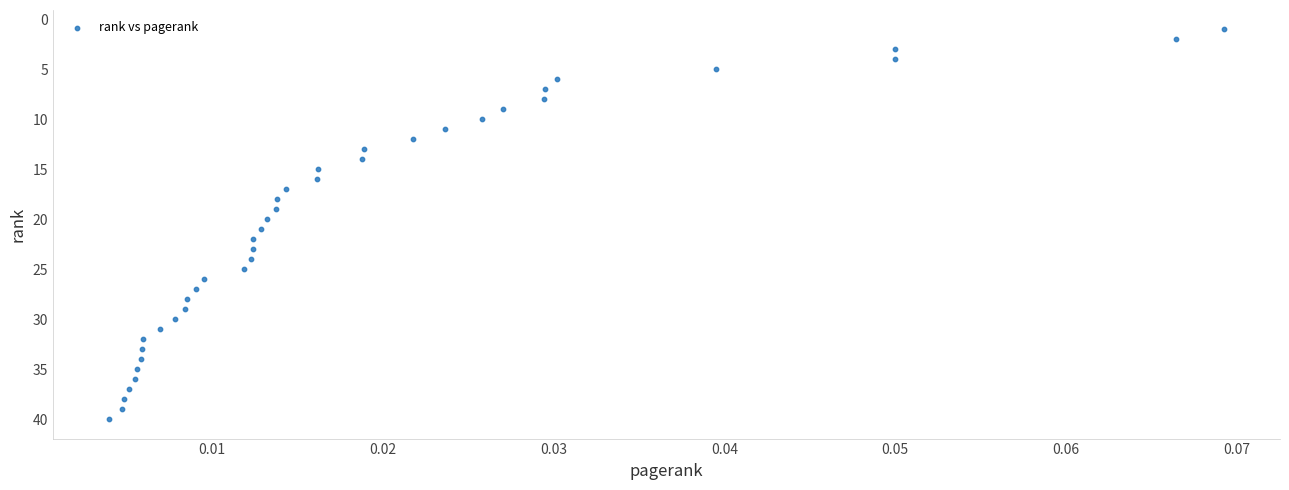

What is the range of Y values (max minus min)?

39